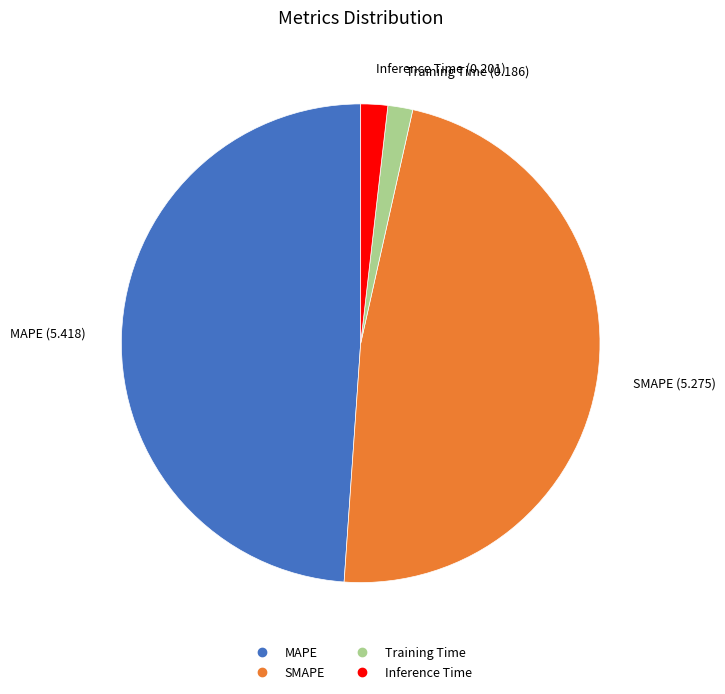

Between Inference Time and SMAPE, which is larger?

SMAPE